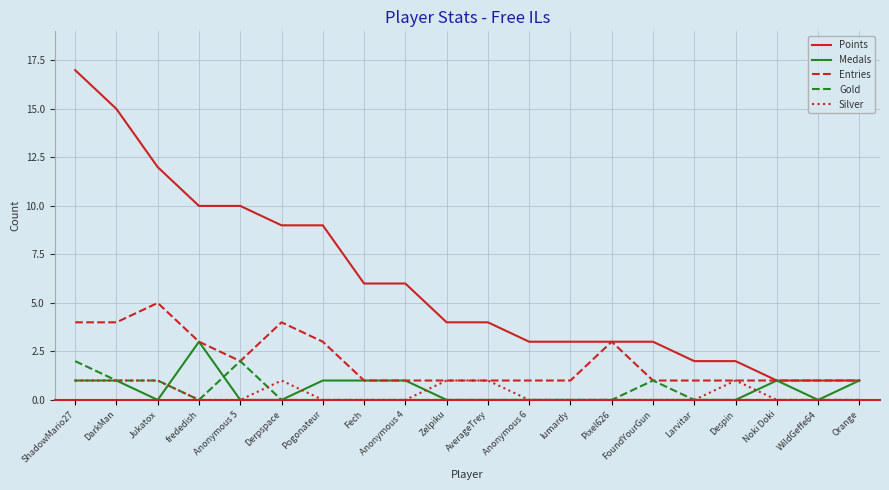

Reading left to right, list all the values displayed in this chart.

Points: ShadowMario27=17	DarkMan=15	Jukatox=12	frededish=10	Anonymous 5=10	Derpspace=9	Pogonateur=9	Fech=6	Anonymous 4=6	Zelpiku=4	AverageTrey=4	Anonymous 6=3	lumardy=3	Pixel626=3	FoundYourGun=3	Larvitar=2	Despin=2	Noki Doki=1	WildGeffe64=1	Orange=1
Medals: ShadowMario27=1	DarkMan=1	Jukatox=0	frededish=3	Anonymous 5=0	Derpspace=0	Pogonateur=1	Fech=1	Anonymous 4=1	Zelpiku=0	AverageTrey=0	Anonymous 6=0	lumardy=0	Pixel626=0	FoundYourGun=0	Larvitar=0	Despin=0	Noki Doki=1	WildGeffe64=0	Orange=1
Entries: ShadowMario27=4	DarkMan=4	Jukatox=5	frededish=3	Anonymous 5=2	Derpspace=4	Pogonateur=3	Fech=1	Anonymous 4=1	Zelpiku=1	AverageTrey=1	Anonymous 6=1	lumardy=1	Pixel626=3	FoundYourGun=1	Larvitar=1	Despin=1	Noki Doki=1	WildGeffe64=1	Orange=1
Gold: ShadowMario27=2	DarkMan=1	Jukatox=1	frededish=0	Anonymous 5=2	Derpspace=0	Pogonateur=0	Fech=0	Anonymous 4=0	Zelpiku=0	AverageTrey=0	Anonymous 6=0	lumardy=0	Pixel626=0	FoundYourGun=1	Larvitar=0	Despin=0	Noki Doki=0	WildGeffe64=0	Orange=0
Silver: ShadowMario27=1	DarkMan=1	Jukatox=1	frededish=0	Anonymous 5=0	Derpspace=1	Pogonateur=0	Fech=0	Anonymous 4=0	Zelpiku=1	AverageTrey=1	Anonymous 6=0	lumardy=0	Pixel626=0	FoundYourGun=0	Larvitar=0	Despin=1	Noki Doki=0	WildGeffe64=0	Orange=0